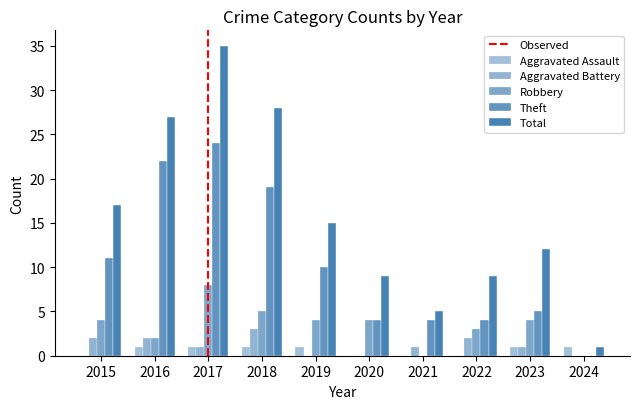

What is the difference between the Total values at 2015 and 2024?

16